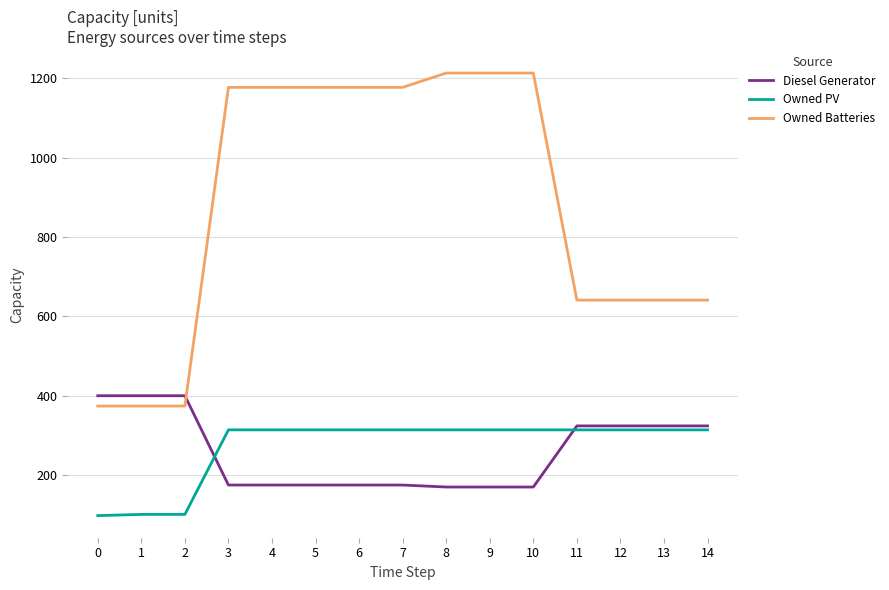

After their last crossing, which series has the higher values: Diesel Generator or Owned Batteries?

Owned Batteries